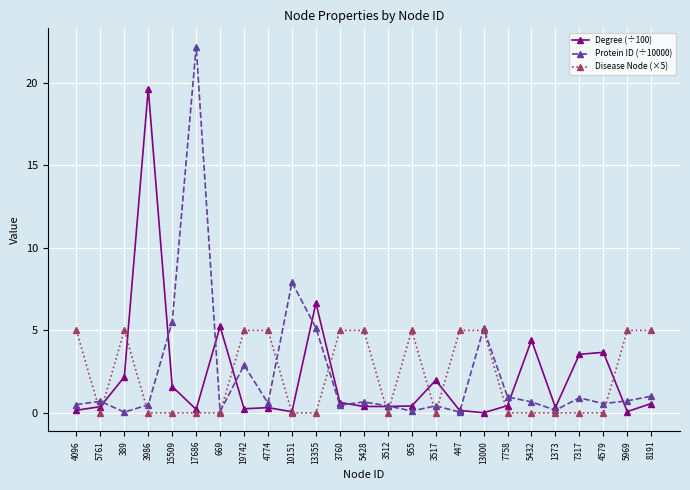

Which series has the widest spread of values?

Protein ID (÷10000)